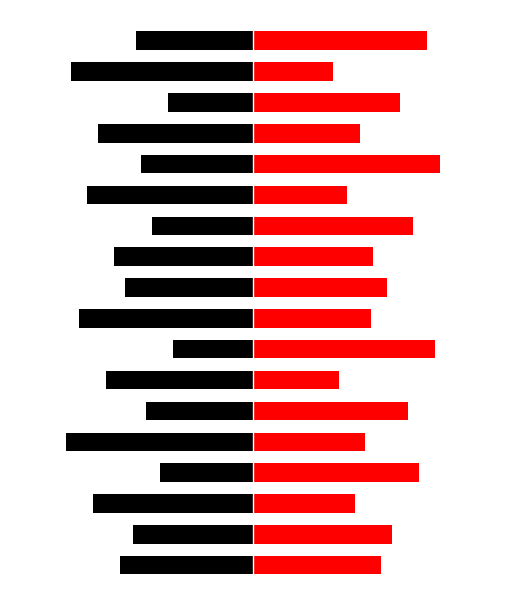

What is the total value across all series at 2?

-2.2